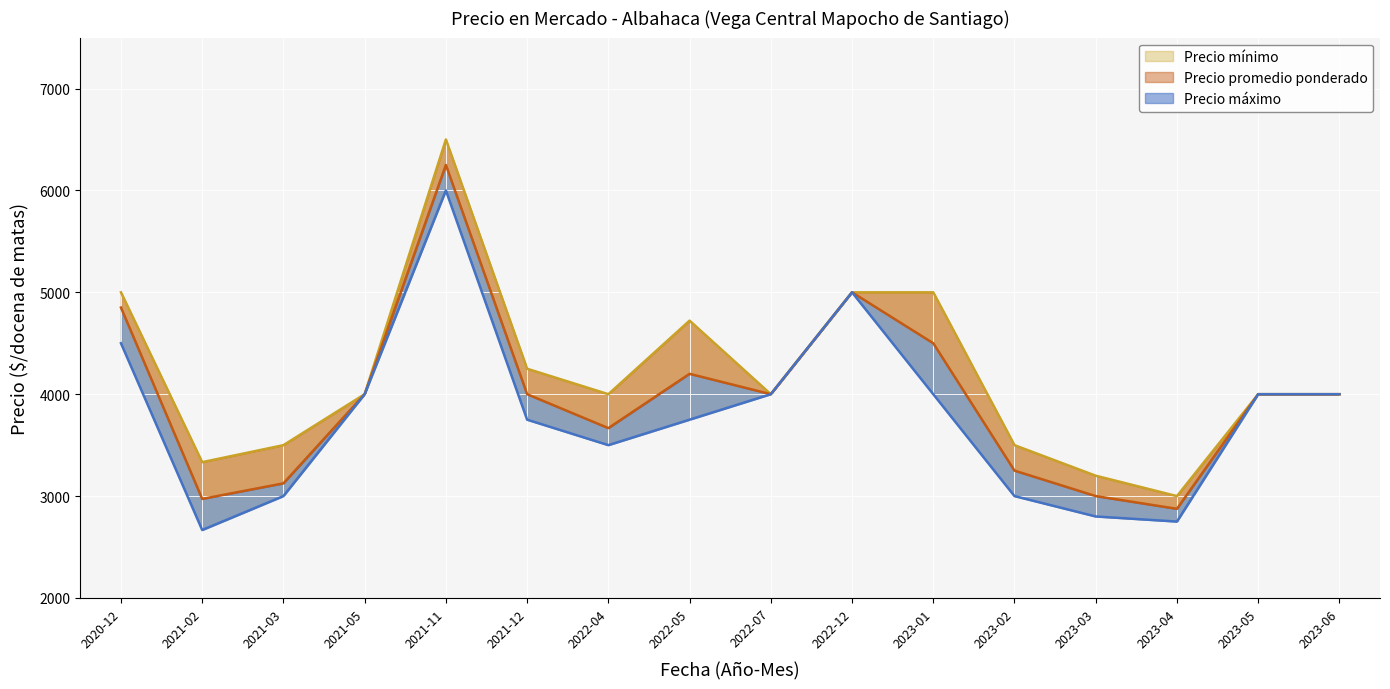

What is the difference between the maximum and minimum values in the Precio mínimo series?

3333